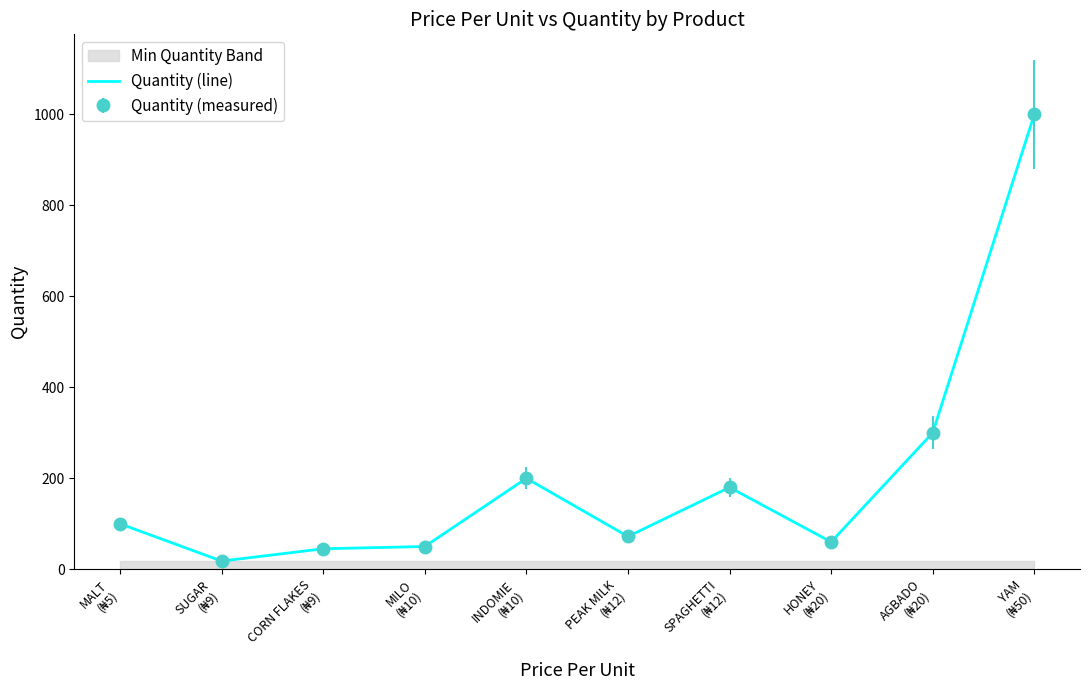

Where is the first local maximum?

INDOMIE
(₦10)